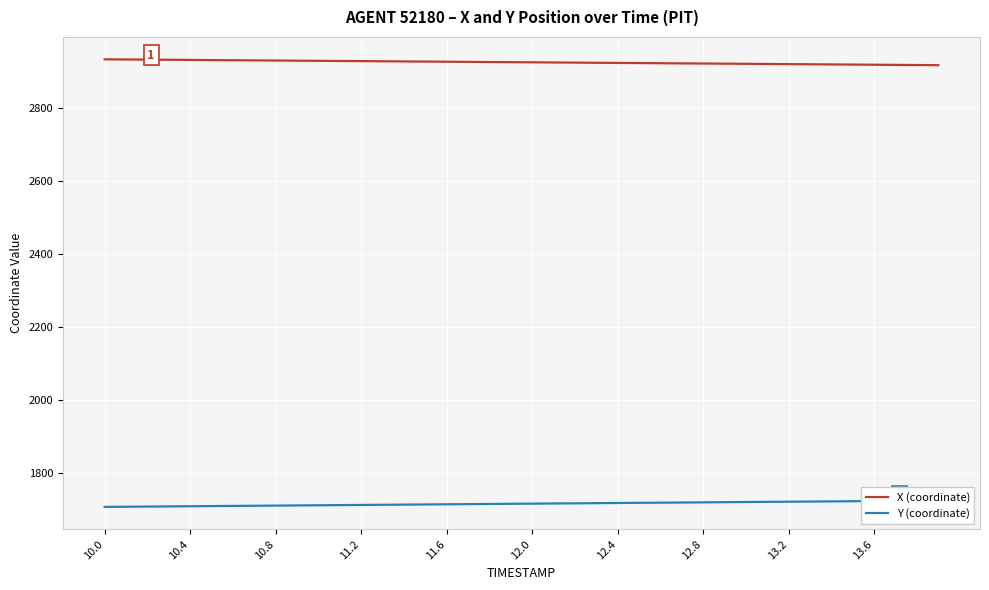

What is the maximum value shown in the chart?

2932.3